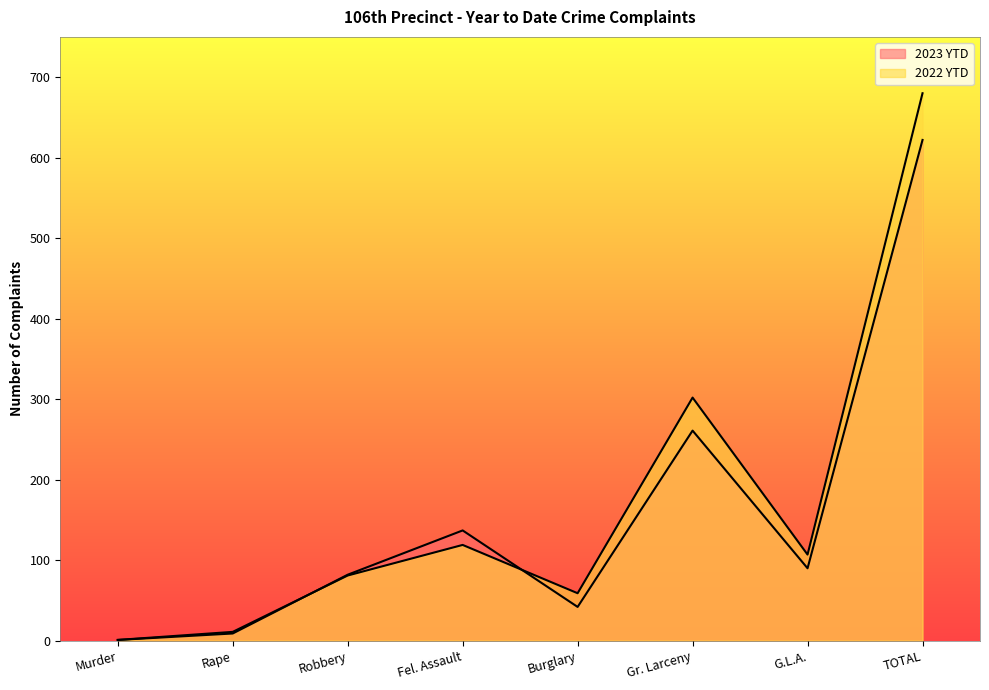

The value of 2022 YTD at TOTAL is 988. True or false?

False